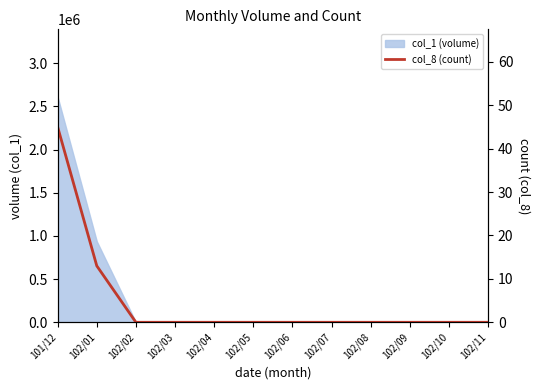

At which label is the value closest to 22?

102/01